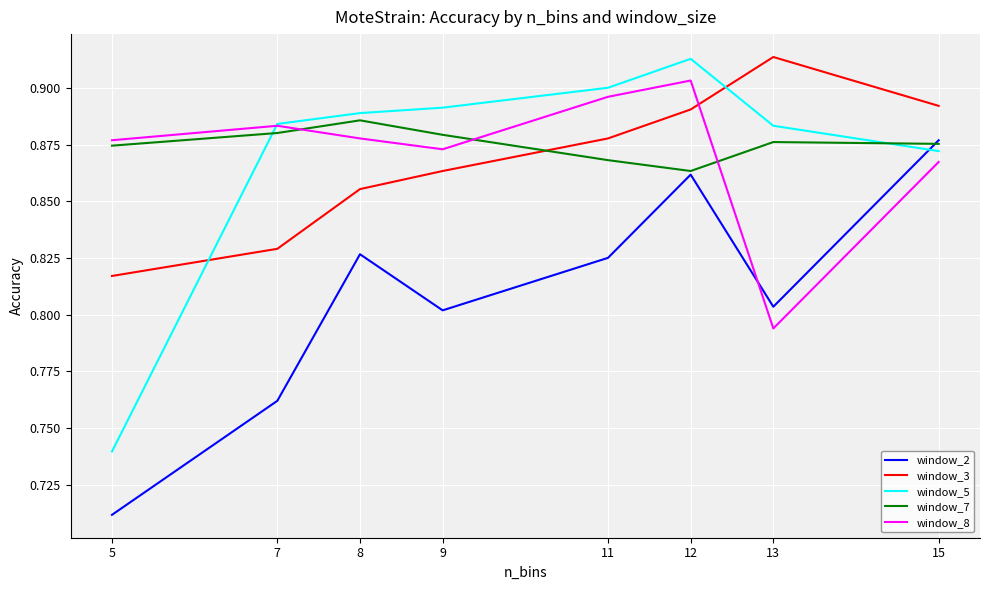

True or false: window_5 and window_2 intersect in this chart.

True